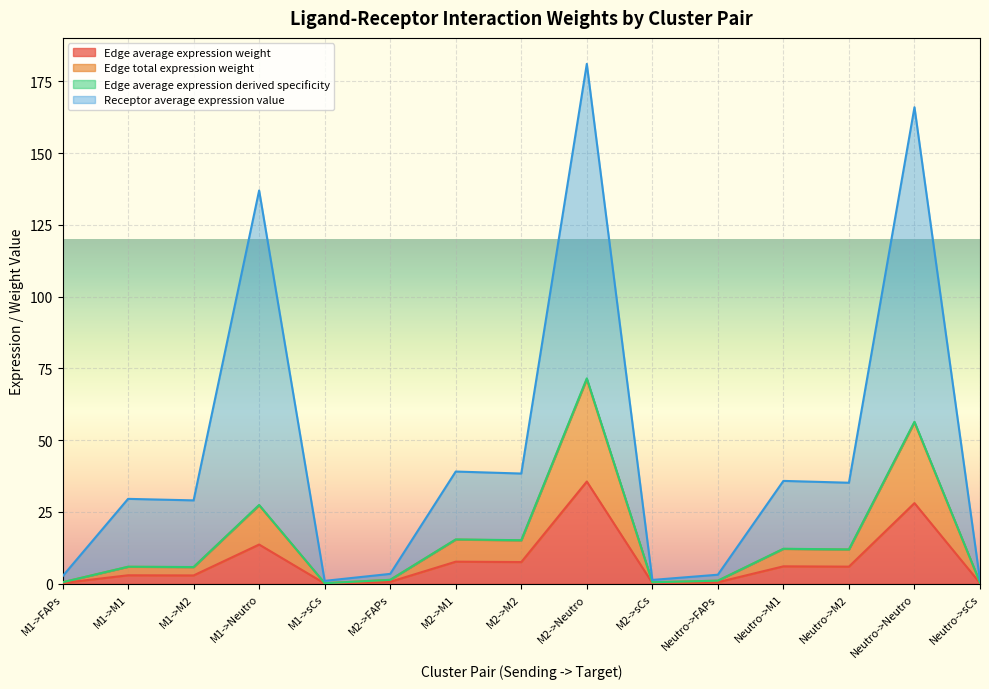

True or false: Edge total expression weight and Edge average expression weight cross at least once.

False